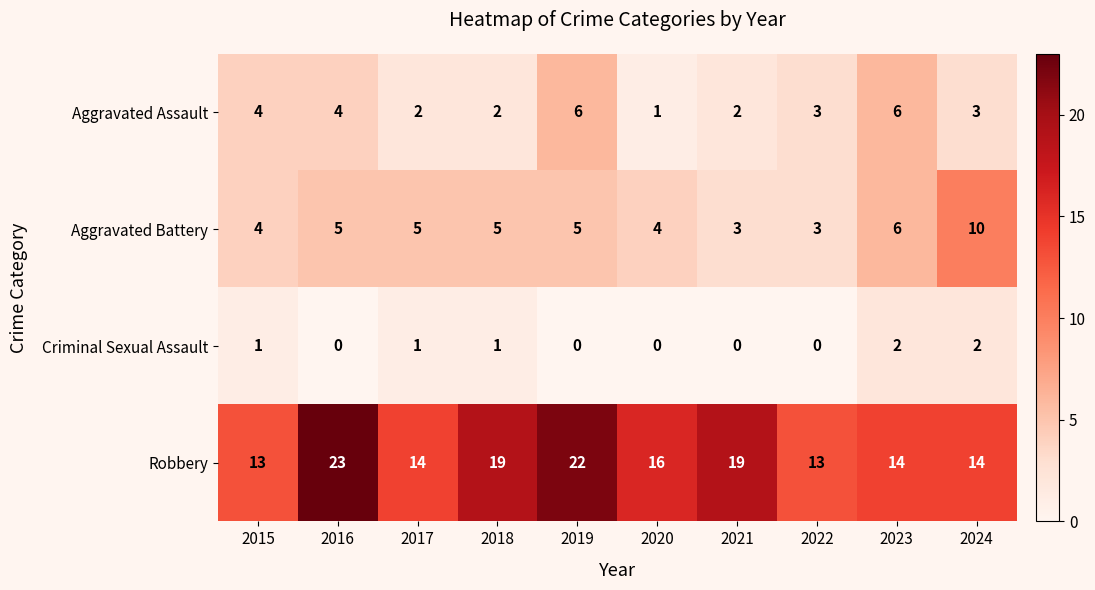

At which label does Robbery first exceed 16?

2016